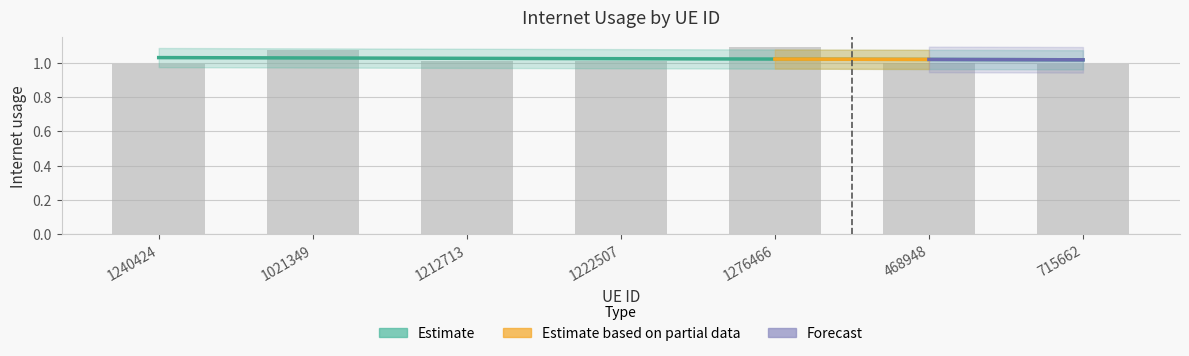

Read the value at 1212713.

1.0